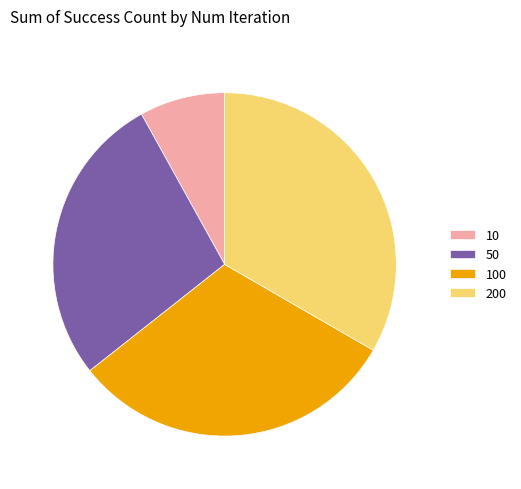

Which category has the biggest portion of the pie?

200